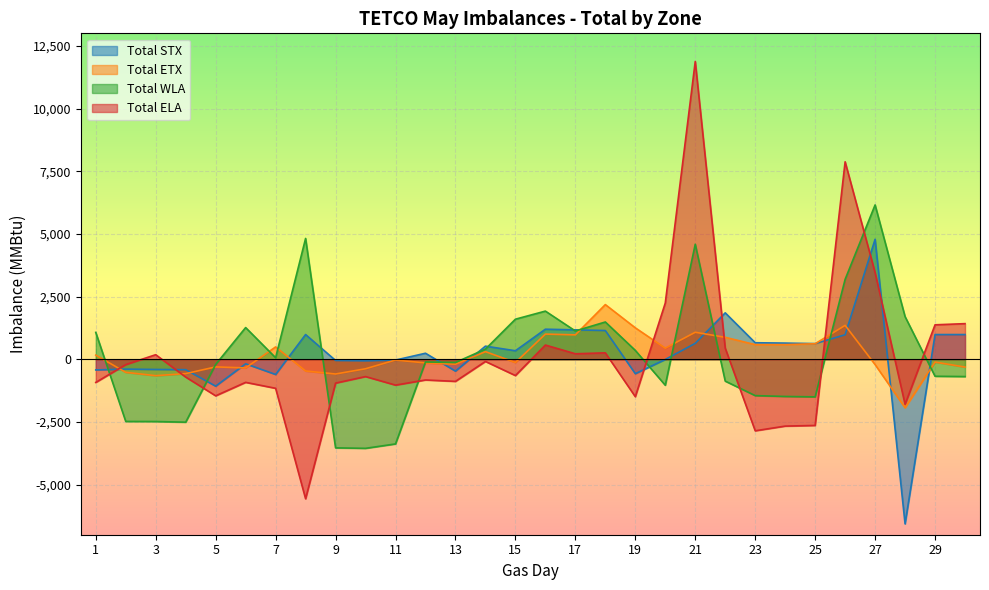

Which series changed the most between 1 and 4?

Total WLA